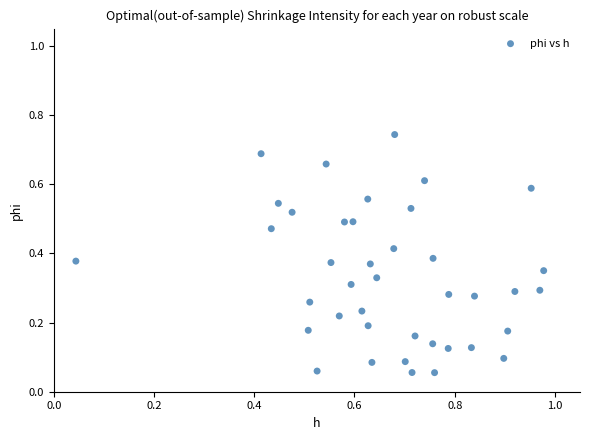

What is the range of X values (max minus min)?

0.9